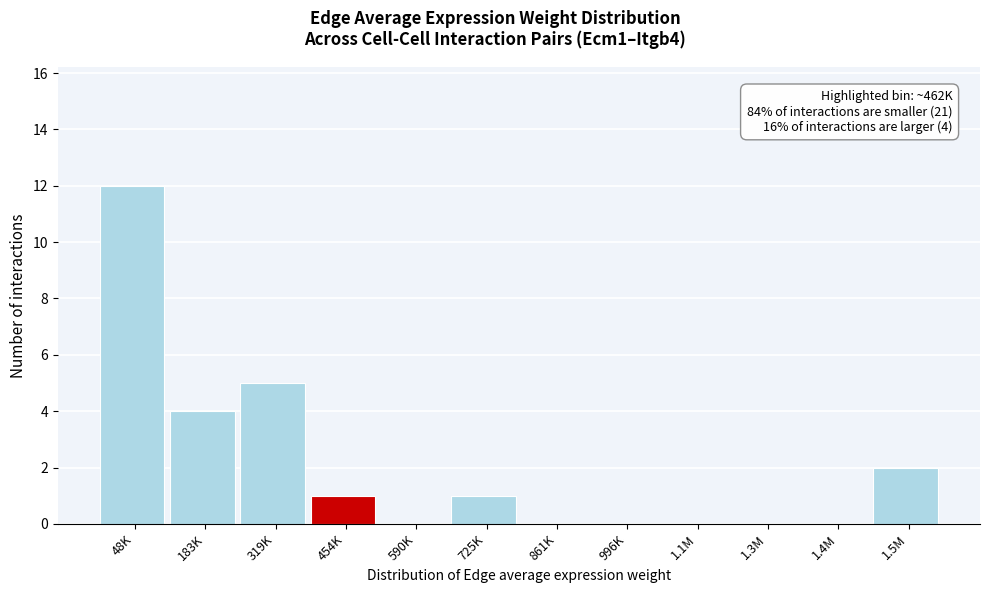

Reading left to right, extract all data points from this chart.

48K=12	183K=4	319K=5	454K=1	590K=0	725K=1	861K=0	996K=0	1.1M=0	1.3M=0	1.4M=0	1.5M=2